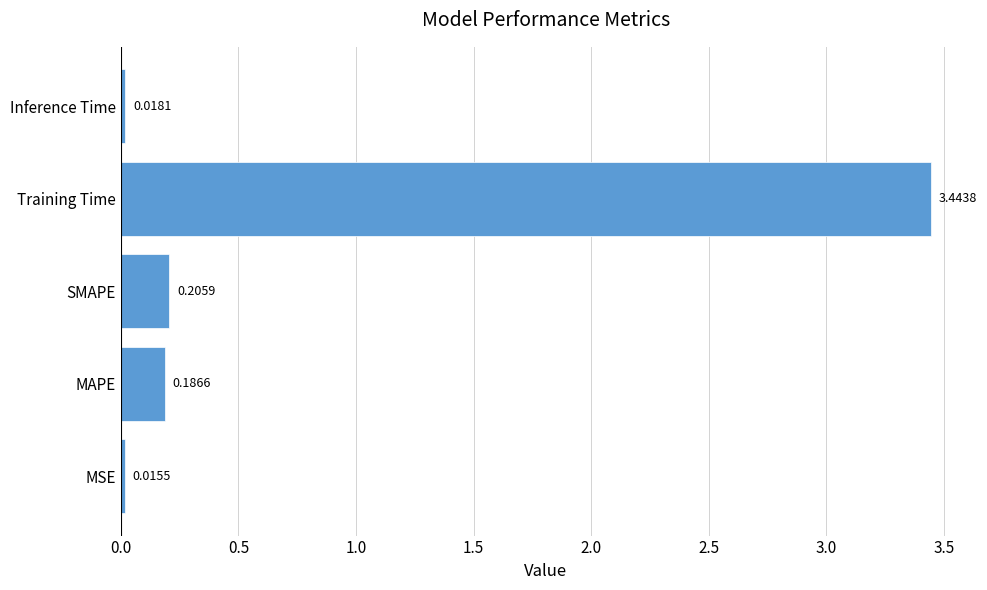

Rank the categories by value from highest to lowest.

Training Time, SMAPE, MAPE, Inference Time, MSE